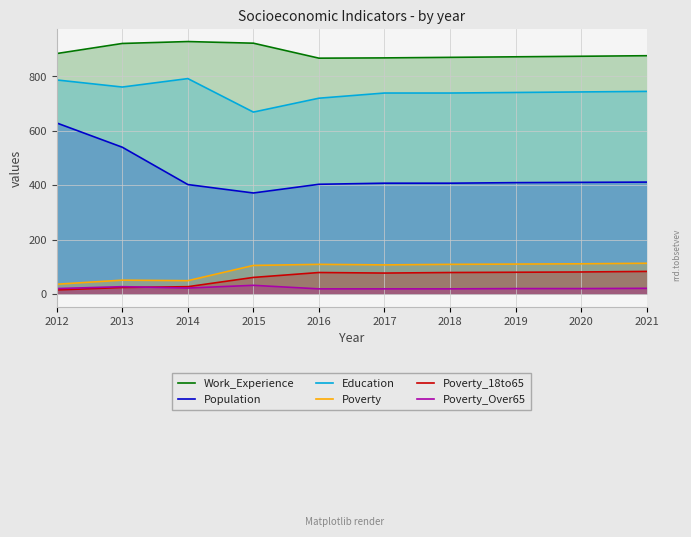

What is the value of the Poverty point at the 3rd from the left?

49